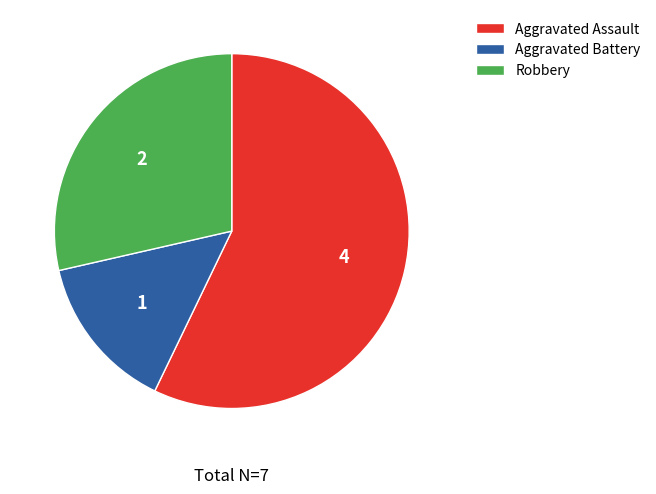

What is the majority slice?

Aggravated Assault